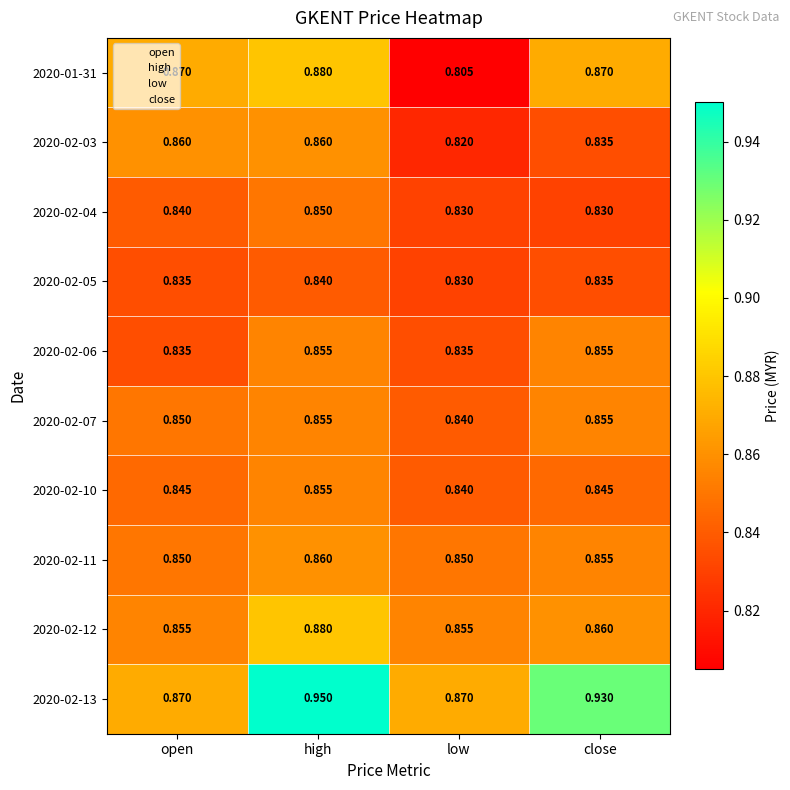

Which series has the largest range (max minus min)?

2020-02-13